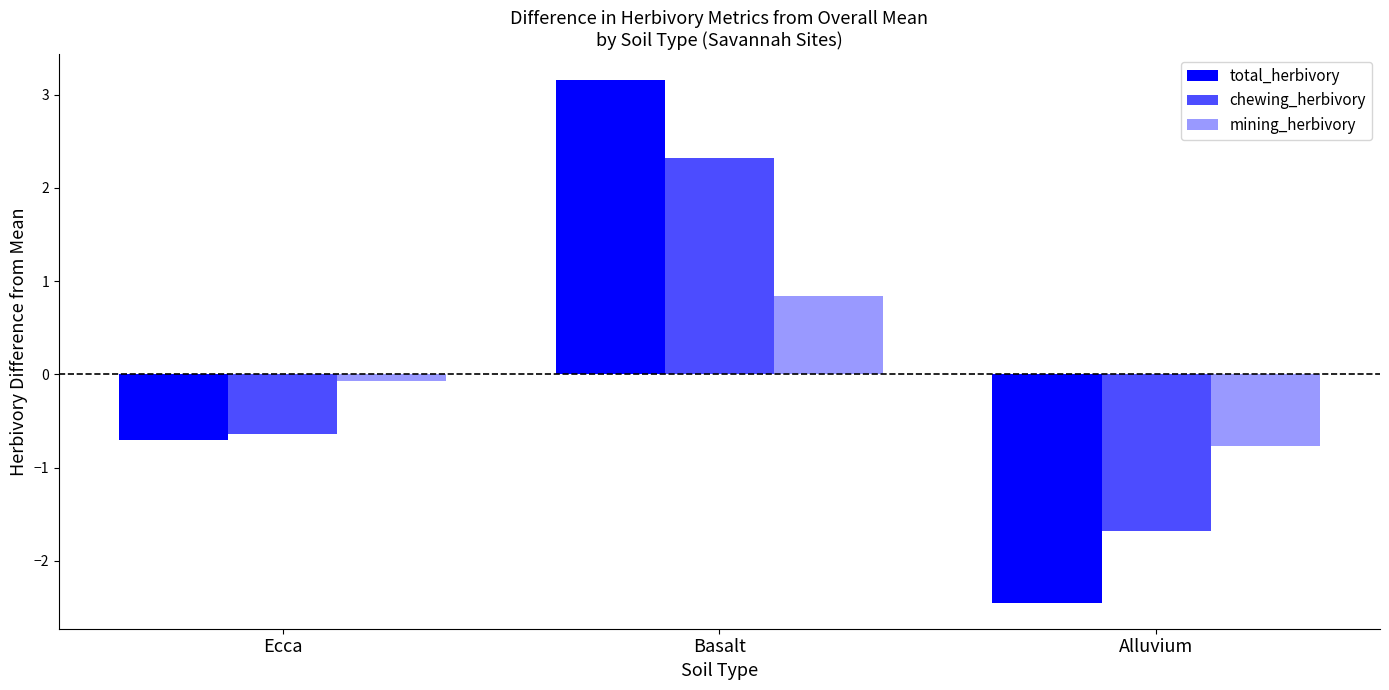

How many data points in mining_herbivory are less than 0?

2